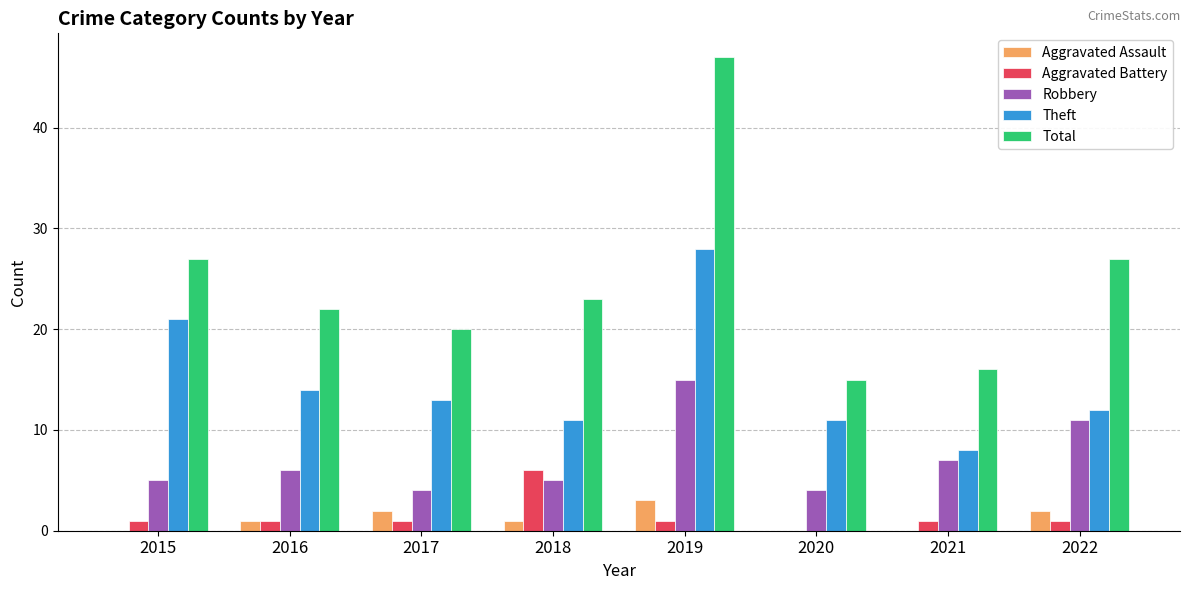

How many distinct data groups are displayed?

5